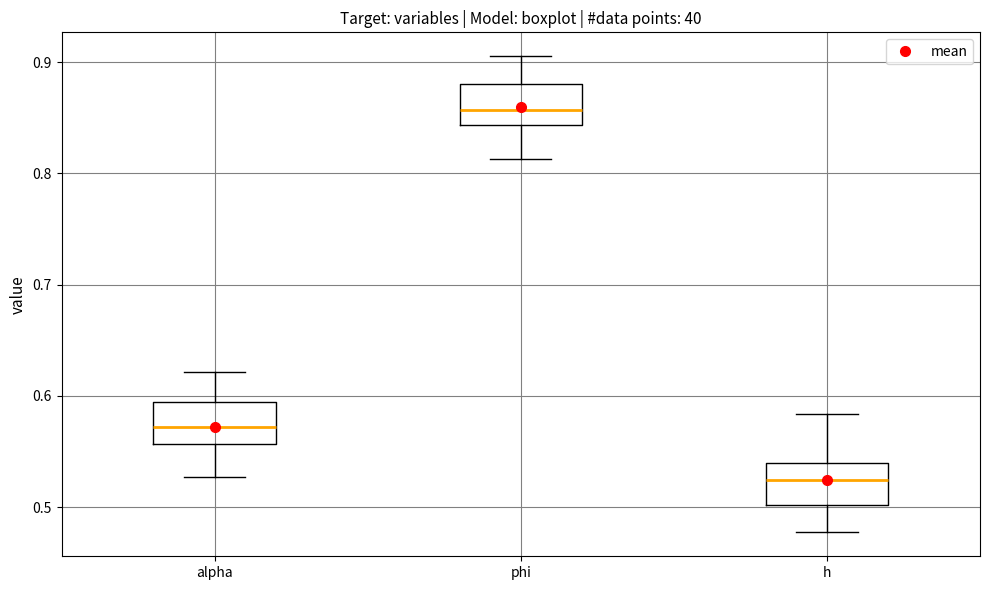

Reading left to right, read every box against the y-axis: the position of its median line, the range the box covers, and the ends of its whiskers. The values are not printed on the chart, so give them approximately, as read against the axis.

alpha: median 0.57, box 0.56 to 0.59, whiskers 0.53 to 0.62
phi: median 0.86, box 0.84 to 0.88, whiskers 0.81 to 0.91
h: median 0.52, box 0.50 to 0.54, whiskers 0.48 to 0.58